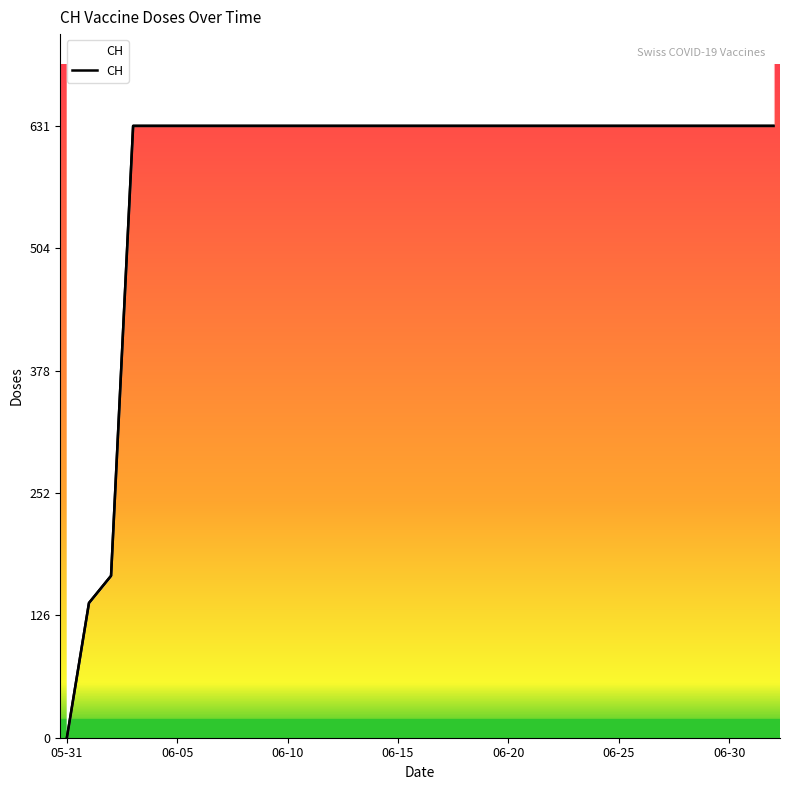

The value at 06-25 is 631. True or false?

True